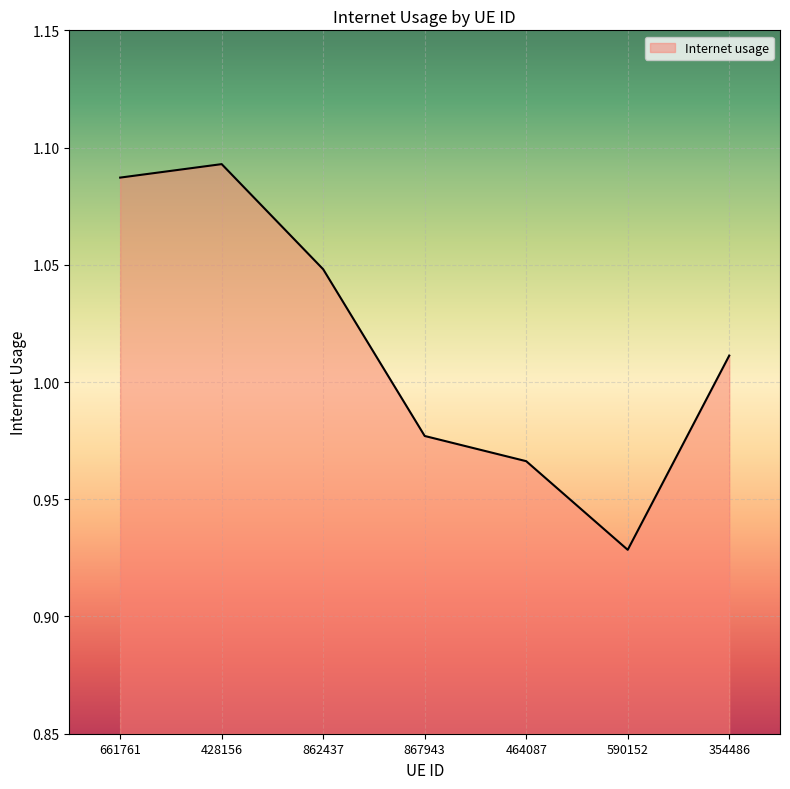

At which category does the chart reach its peak across all series?

428156